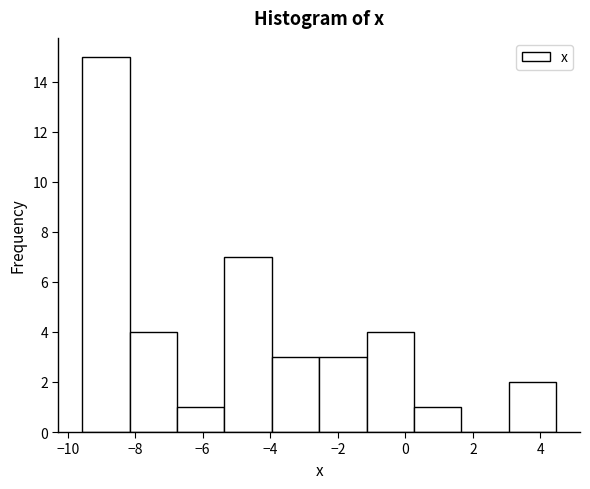

What is the height of the bar covering -5.4 to -4.0 on the x-axis? Neither the bar edges nor the heights are printed on the chart, so give them approximately, as read against the axes.

7